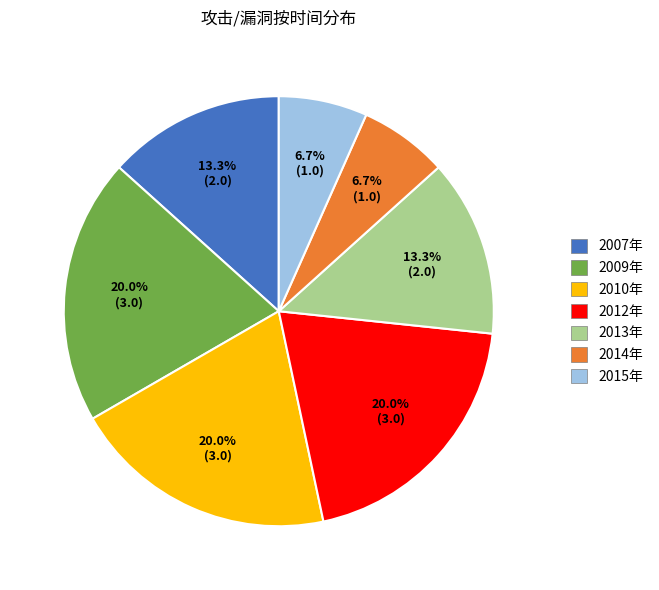

Does 2007年 account for over 50% of the chart?

No